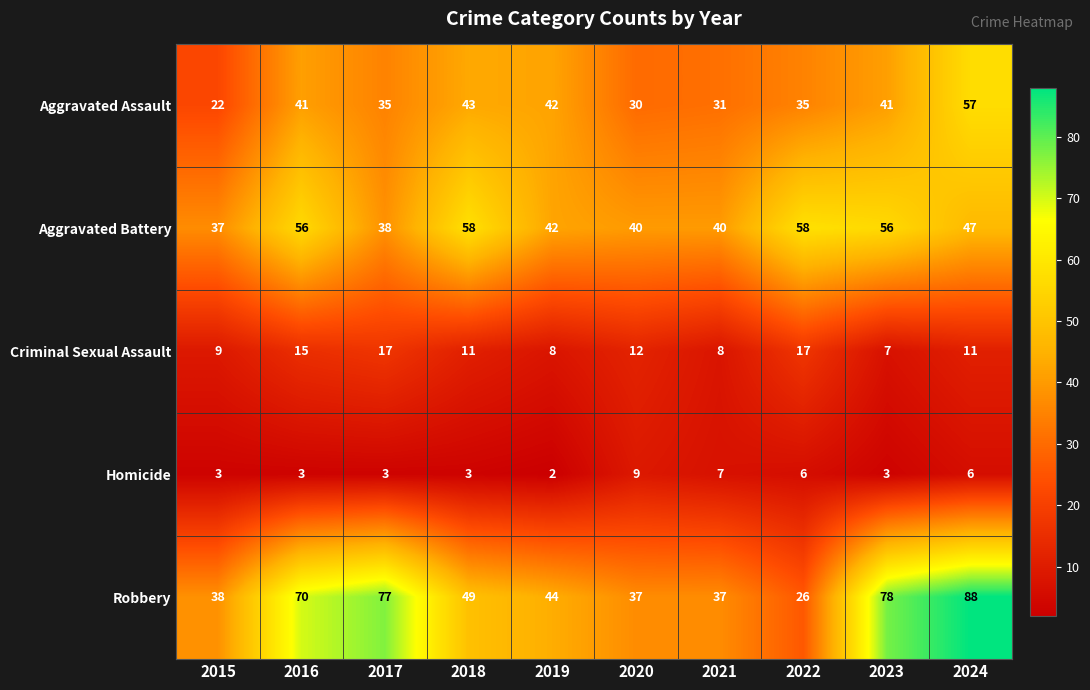

At 2022, list the series in order from smallest to largest.

Homicide, Criminal Sexual Assault, Robbery, Aggravated Assault, Aggravated Battery